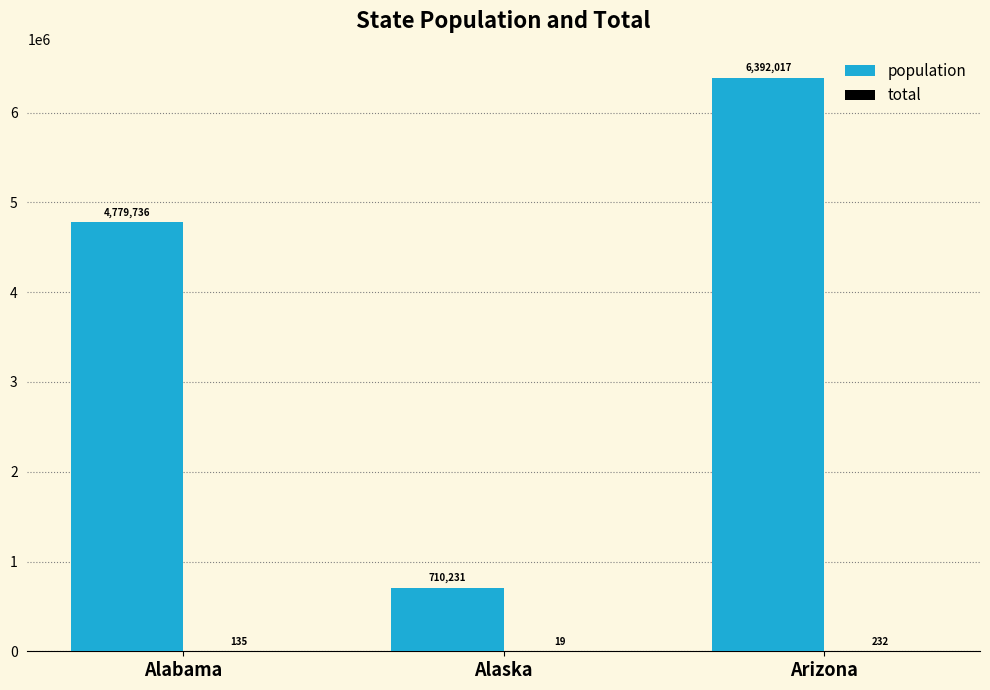

At which label does population reach its peak?

Arizona